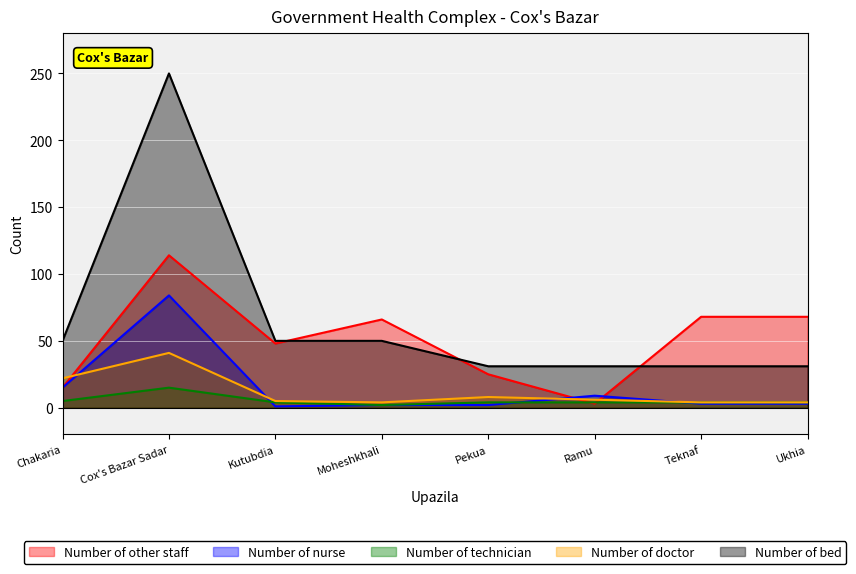

How many lines are shown in the chart?

5